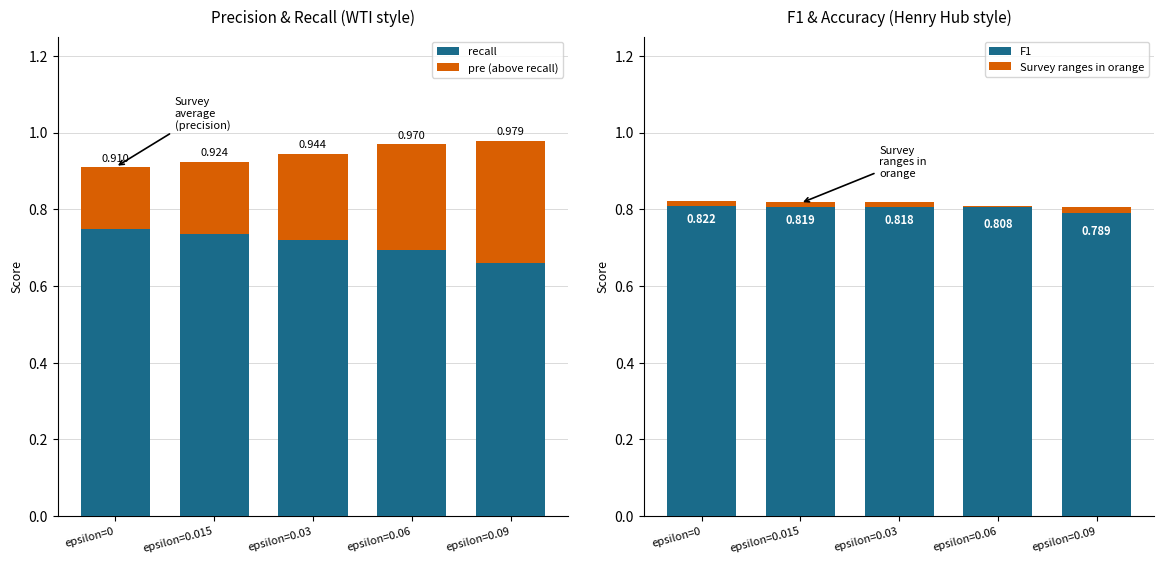

Reading left to right, transcribe all the data shown in this chart.

recall: 0.7	0.7	0.7	0.7	0.7
pre (above recall): 0.2	0.2	0.2	0.3	0.3
F1: 0.8	0.8	0.8	0.8	0.8
Survey ranges in orange: 0.0	0.0	0.0	0.0	0.0